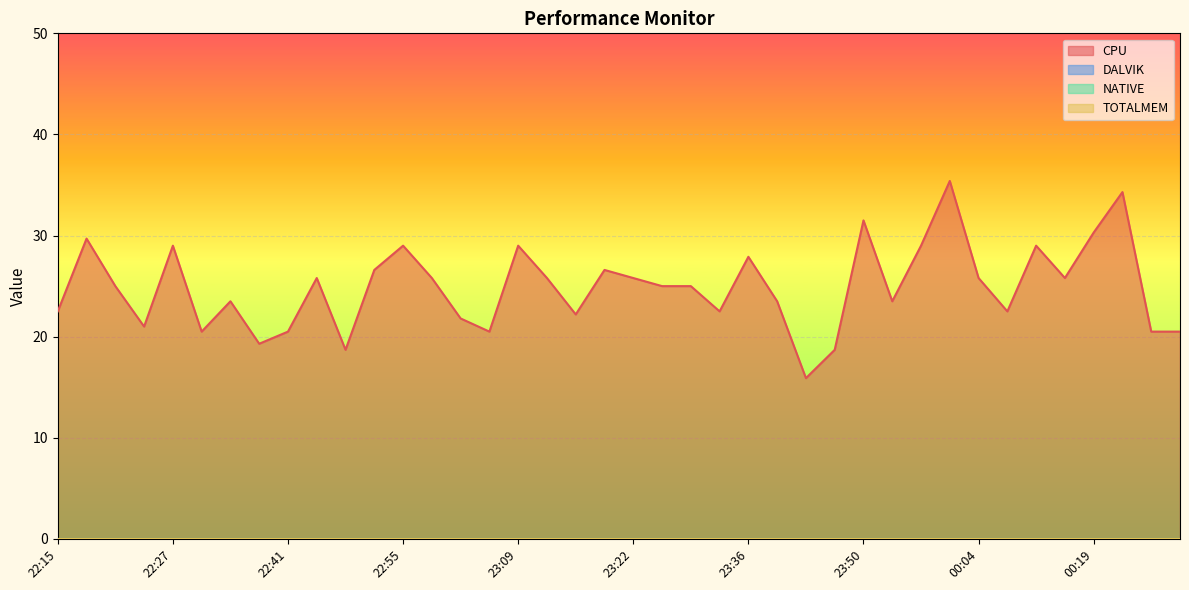

Where is DALVIK nearest to the value 0?

22:15